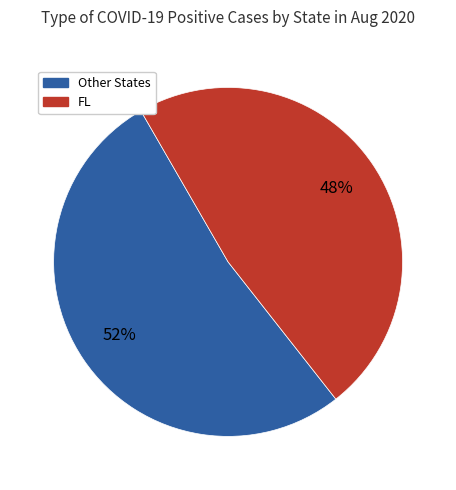

To the nearest percent, what is the average slice percentage?

50%